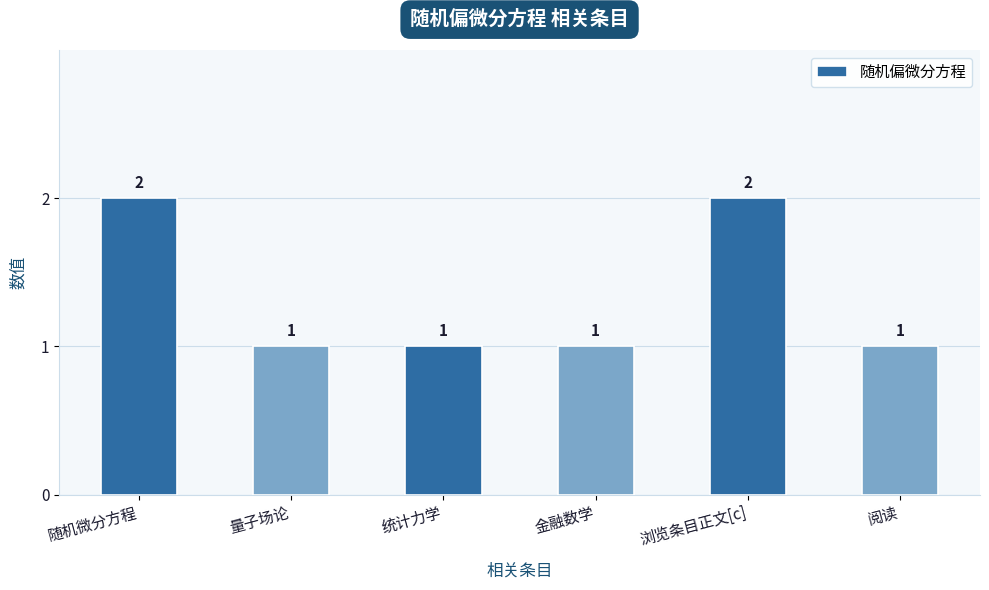

How many bars are there in total?

6